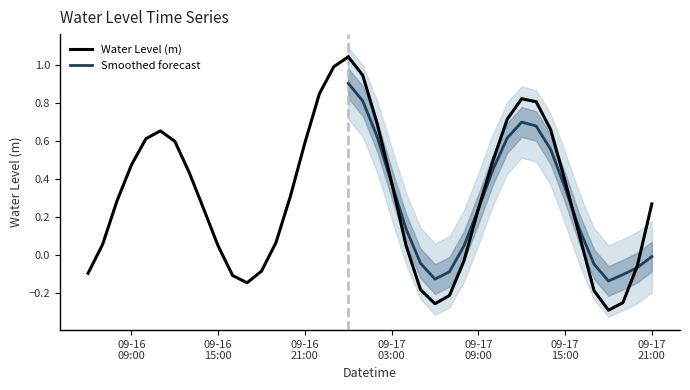

Between 2025-09-17 05:00:00 and 2025-09-17 15:00:00, which is larger?

2025-09-17 15:00:00